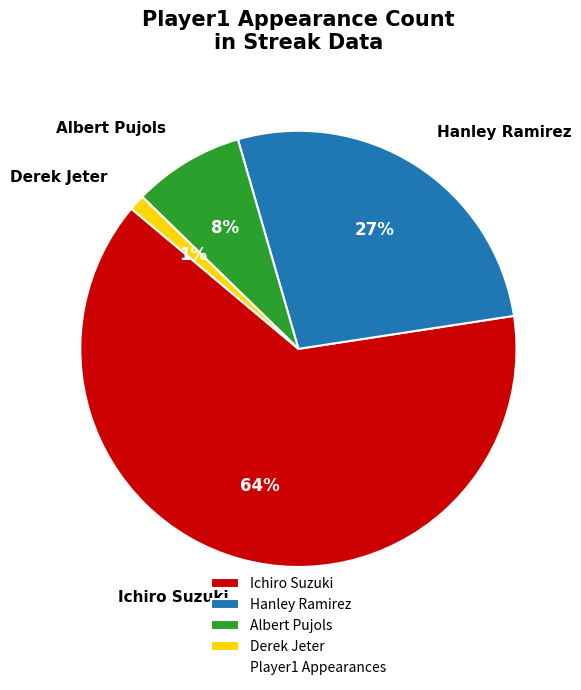

To the nearest percent, what percentage of the pie is Derek Jeter?

1%